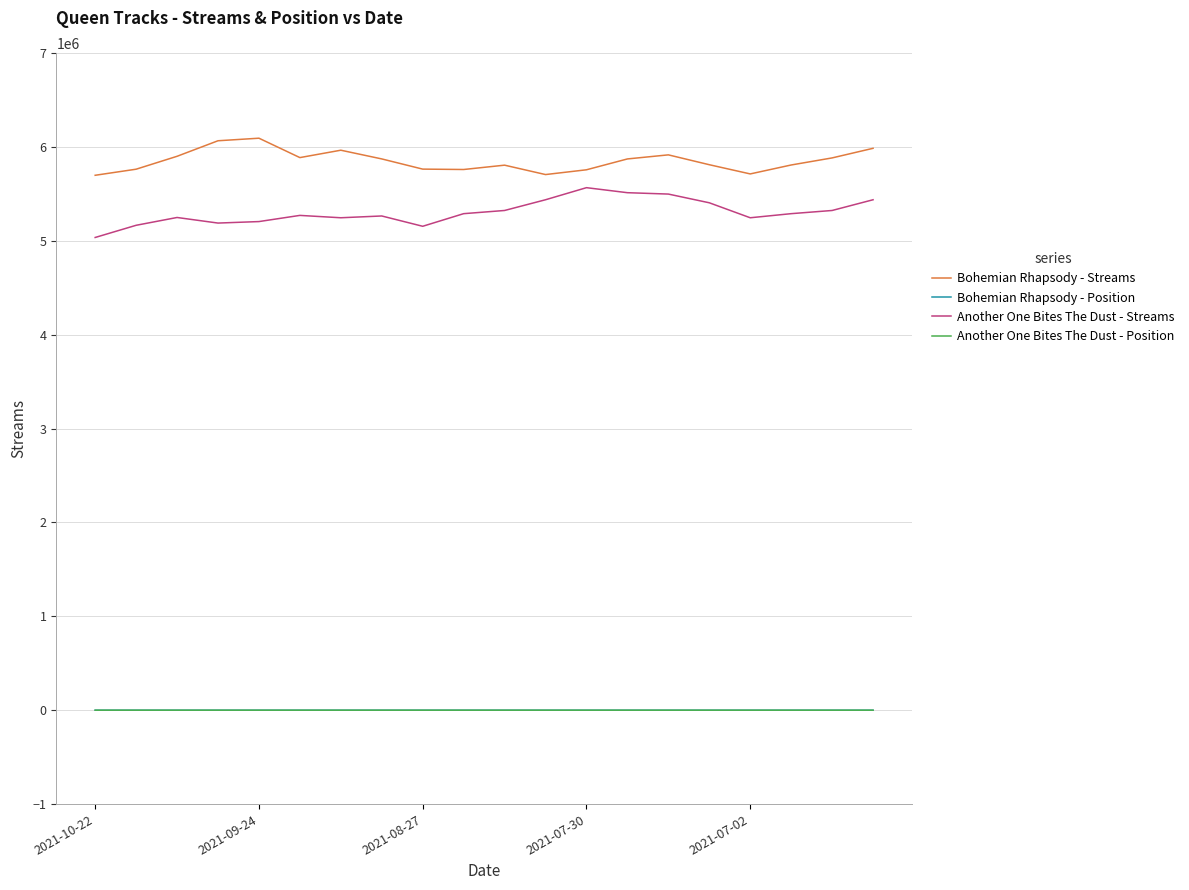

What is the highest value of the Another One Bites The Dust - Streams series?

5566062